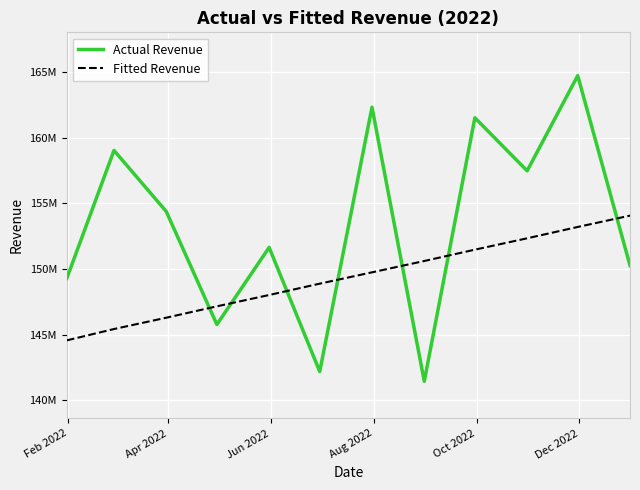

What is the value of the Fitted Revenue point at the 9th from the left?

151465912.7